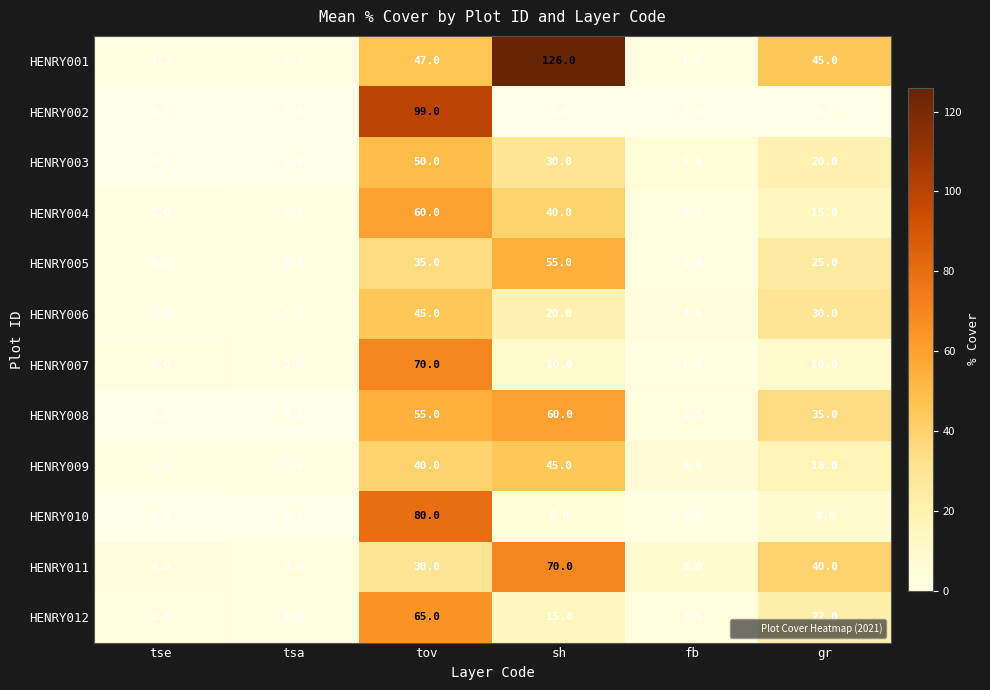

Is it true that HENRY001 equals 1.2 at tse?

True